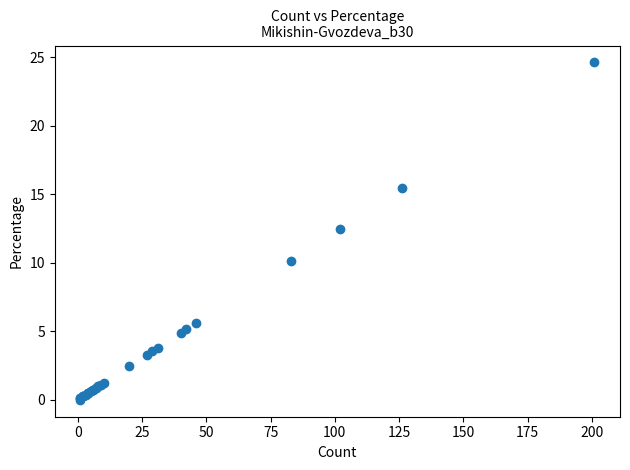

What Y value in the scatter plot is closest to 12?

12.5